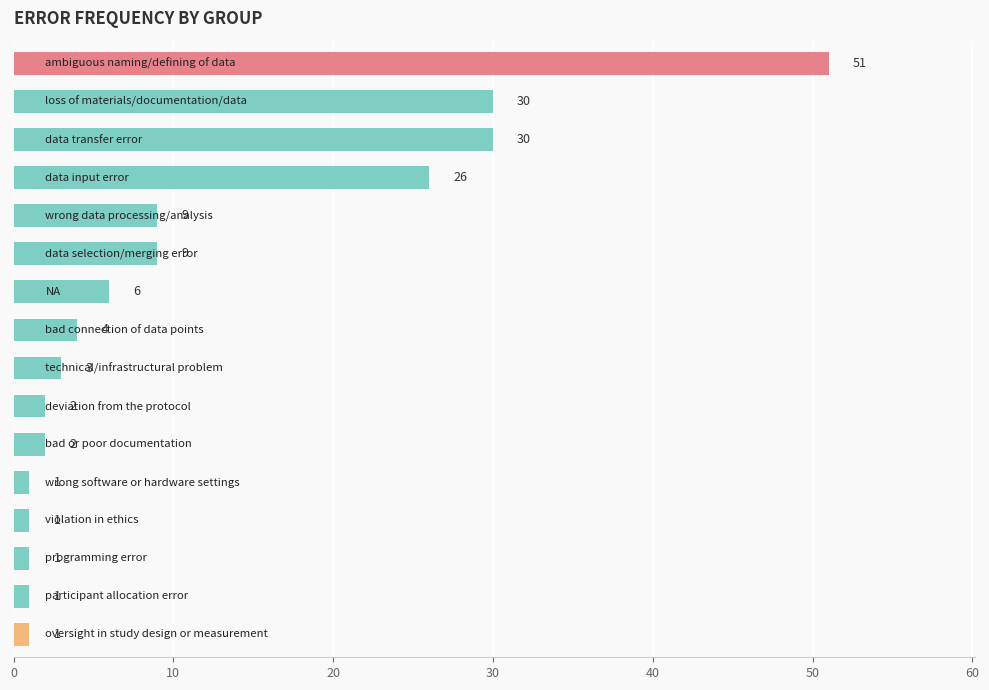

Reading bottom to top, extract all data points from this chart.

1	1	1	1	1	2	2	3	4	6	9	9	26	30	30	51